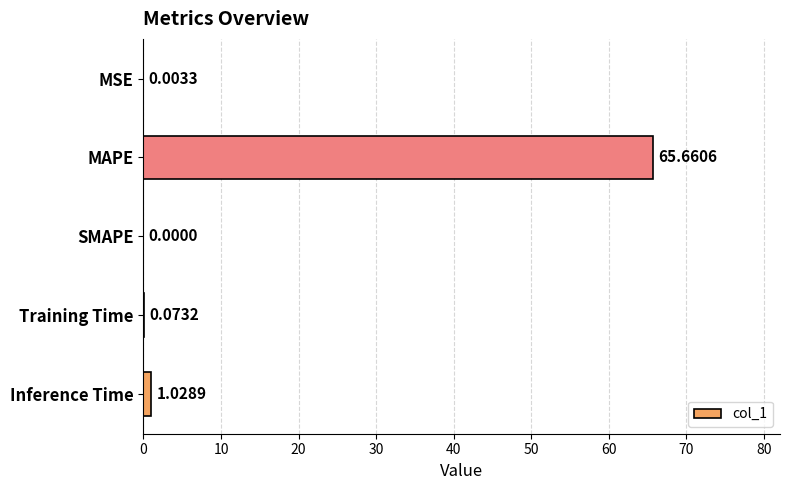

What is the greatest value displayed?

65.7